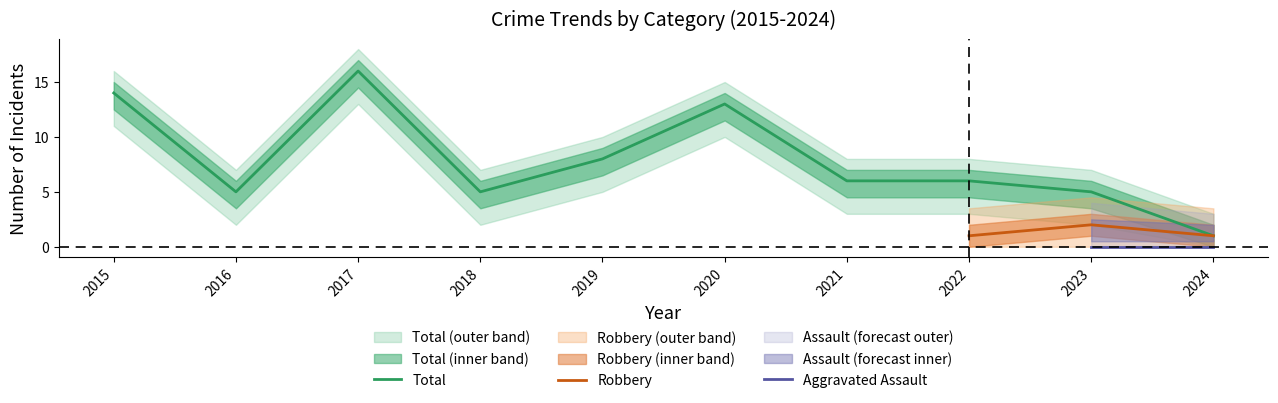

At which label does Total reach its minimum?

2024